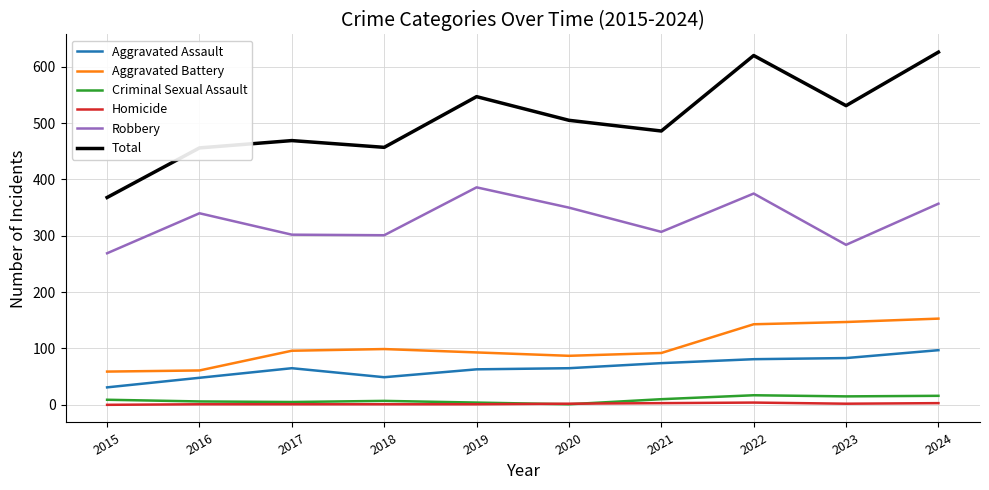

Which series has the largest total across all categories?

Total